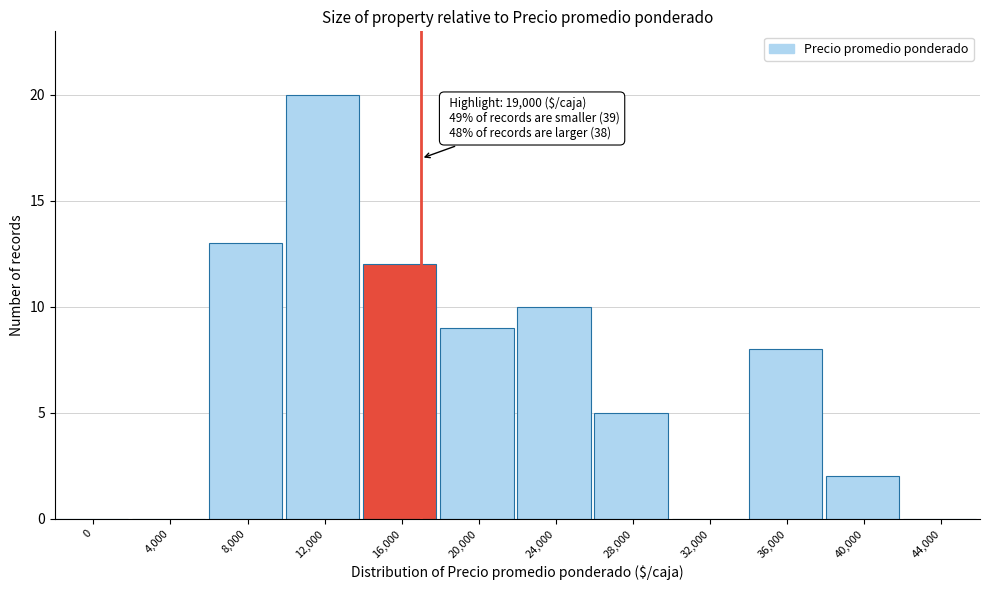

Reading left to right, list all the values displayed in this chart.

0=0	4,000=0	8,000=13	12,000=20	16,000=12	20,000=9	24,000=10	28,000=5	32,000=0	36,000=8	40,000=2	44,000=0